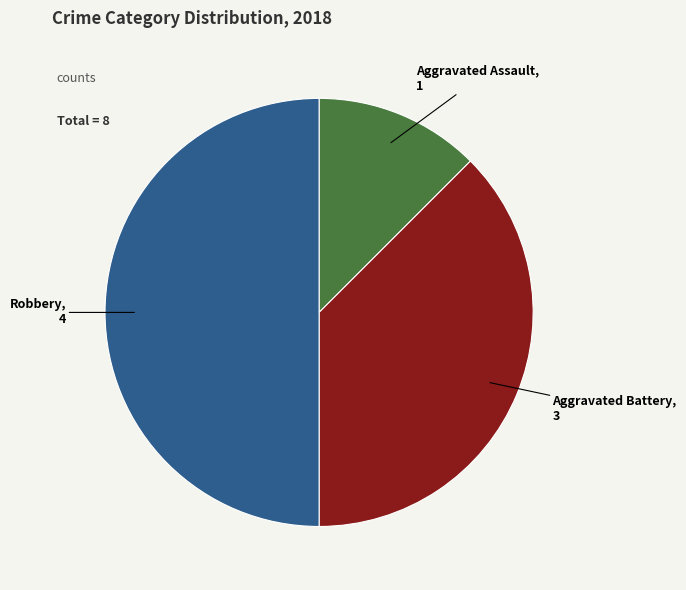

What is the ratio of the value at Aggravated Battery to the value at Aggravated Assault?

3.0